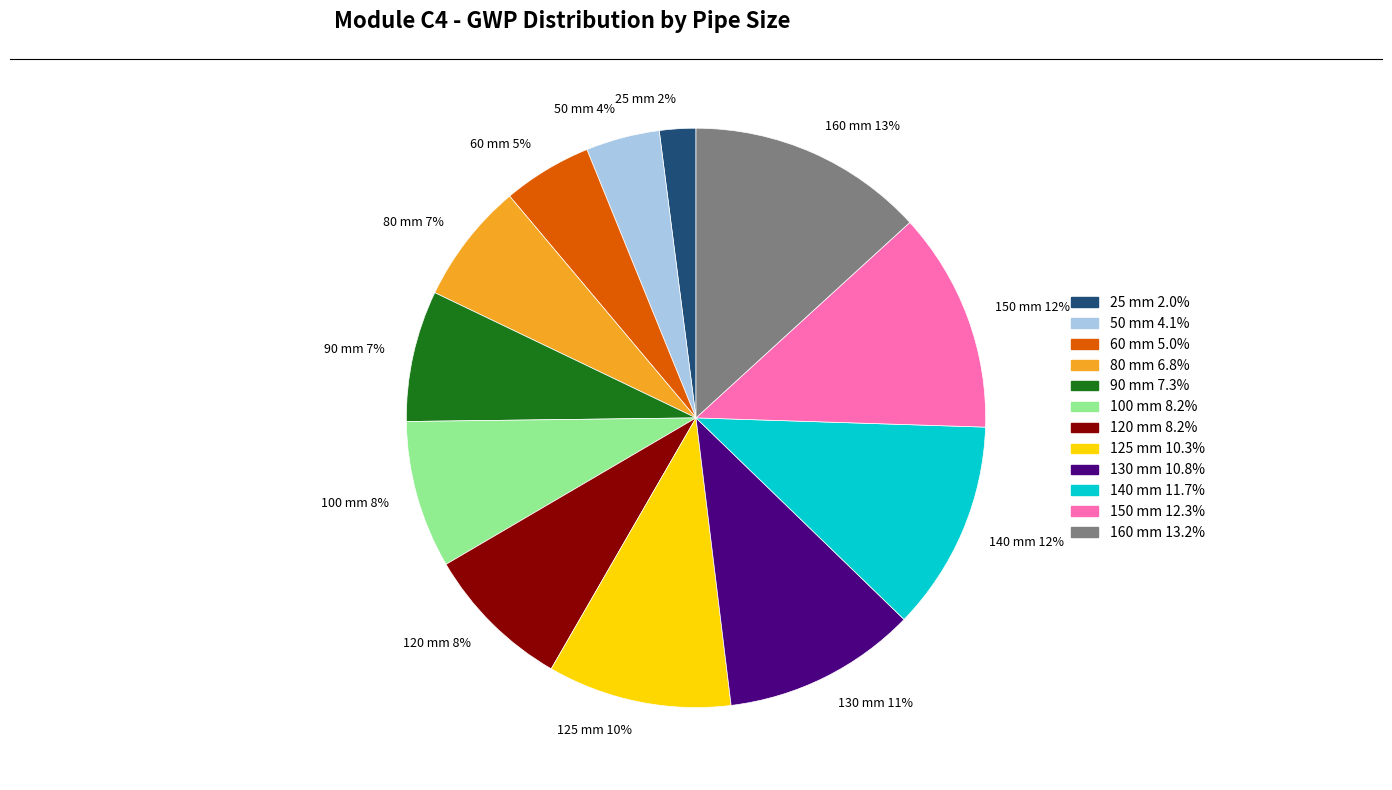

To the nearest percent, what is the difference between the 25 mm and 120 mm slice percentages?

6%